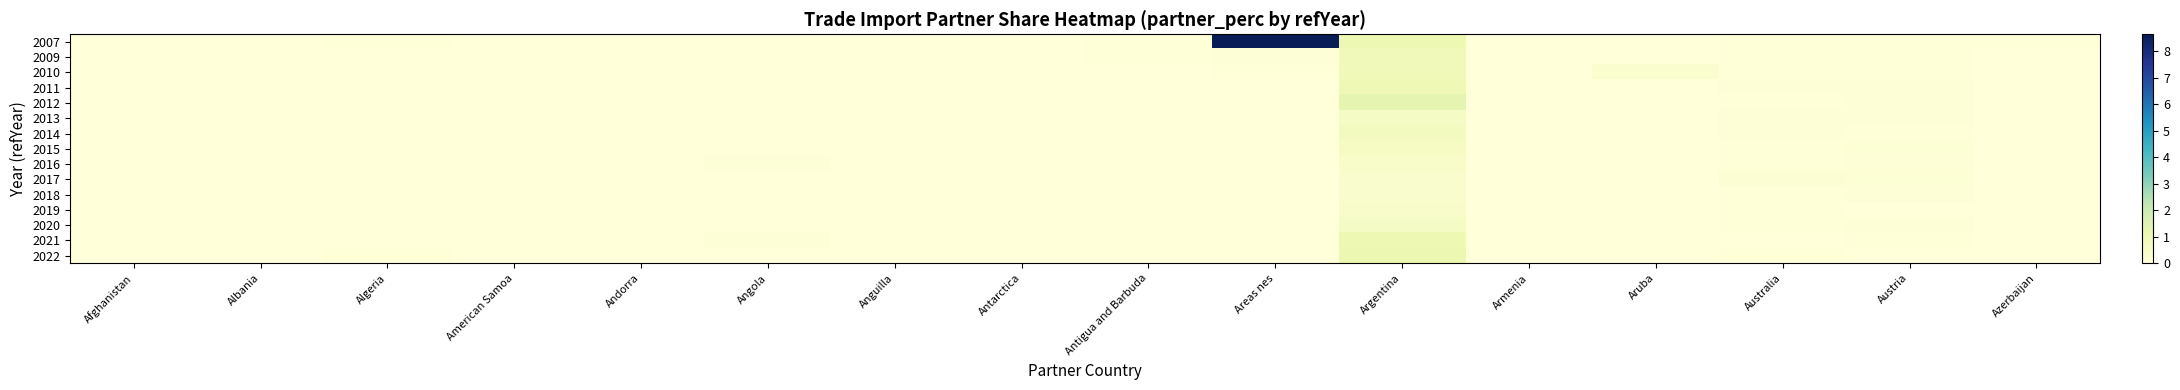

Rank the series at American Samoa from highest to lowest value.

2015, 2010, 2011, 2009, 2007, 2021, 2012, 2014, 2020, 2022, 2013, 2016, 2017, 2018, 2019